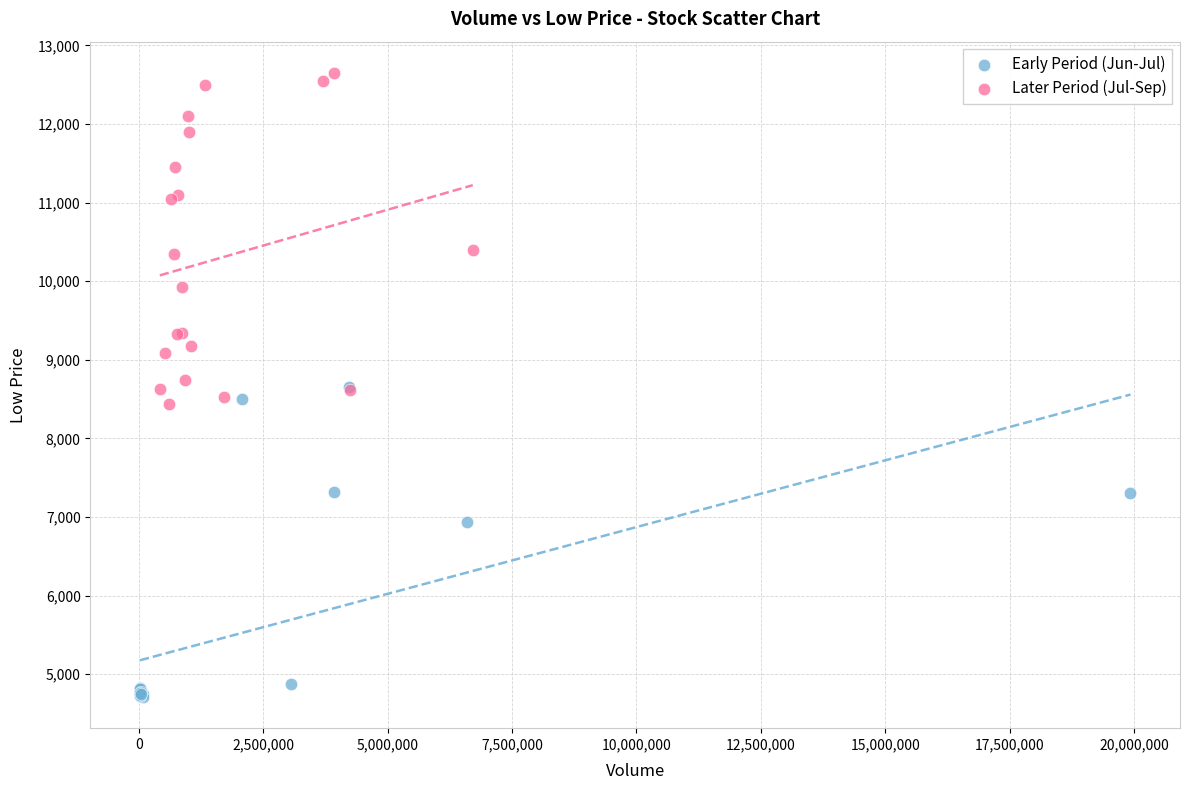

Which series has the largest Y range (max minus min)?

Later Period (Jul-Sep)